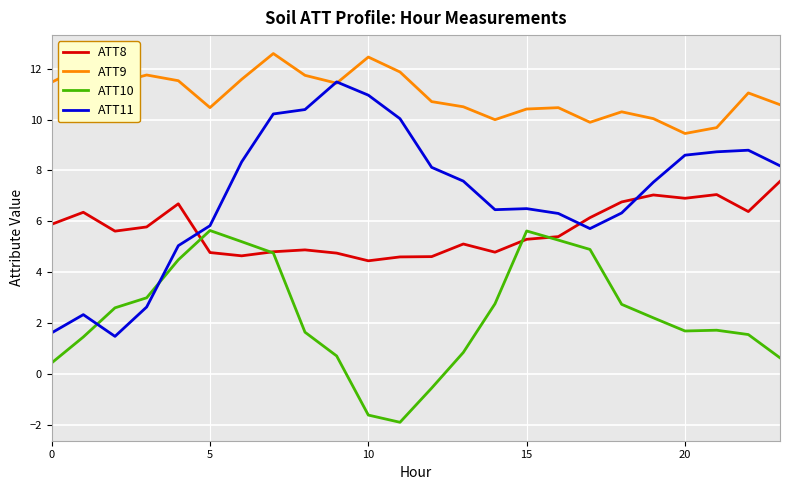

Which series has the largest total across all categories?

ATT9